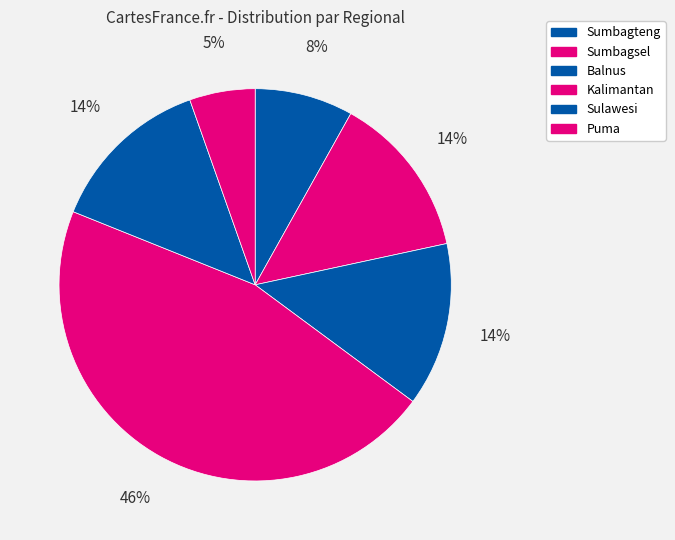

What is the total percentage of Sulawesi and Puma?

18.9%